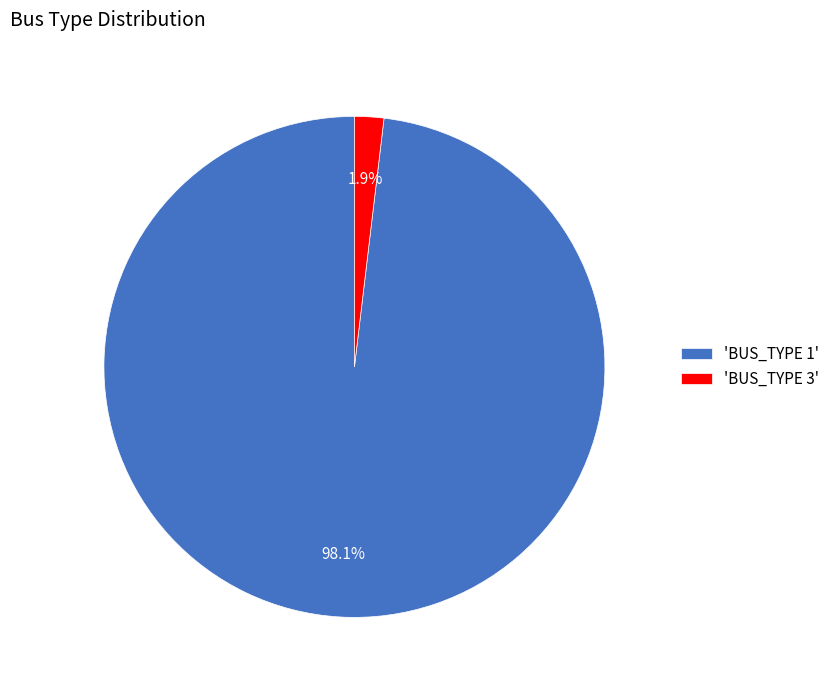

Is the sum of 'BUS_TYPE 1' and 'BUS_TYPE 3' greater than half?

Yes